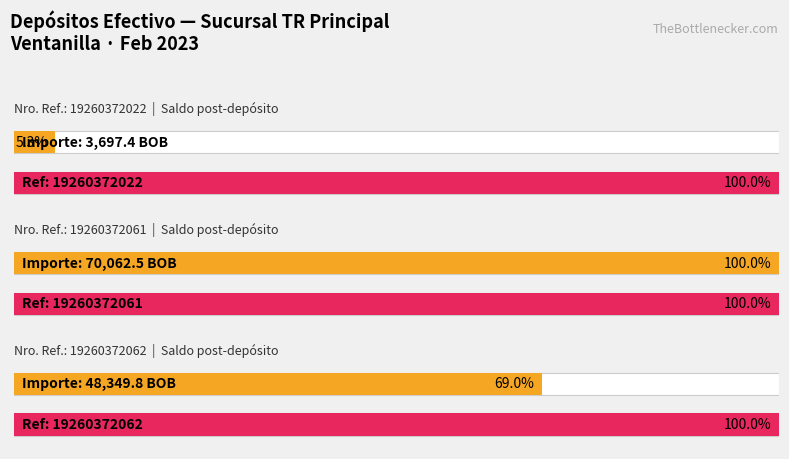

Does the chart contain any negative values?

No